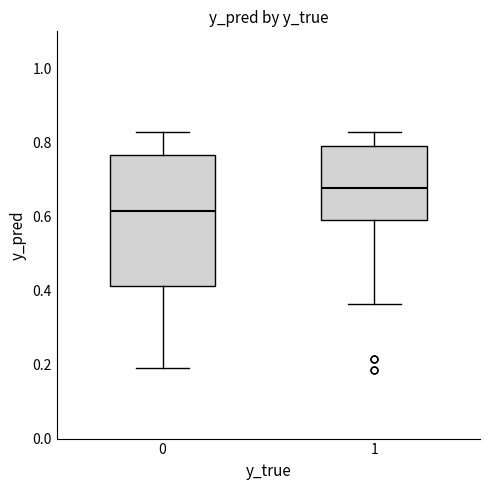

Reading left to right, read every box against the y-axis: the position of its median line, the range the box covers, and the ends of its whiskers. The values are not printed on the chart, so give them approximately, as read against the axis.

0: median 0.62, box 0.42 to 0.76, whiskers 0.20 to 0.82
1: median 0.68, box 0.58 to 0.78, whiskers 0.36 to 0.82